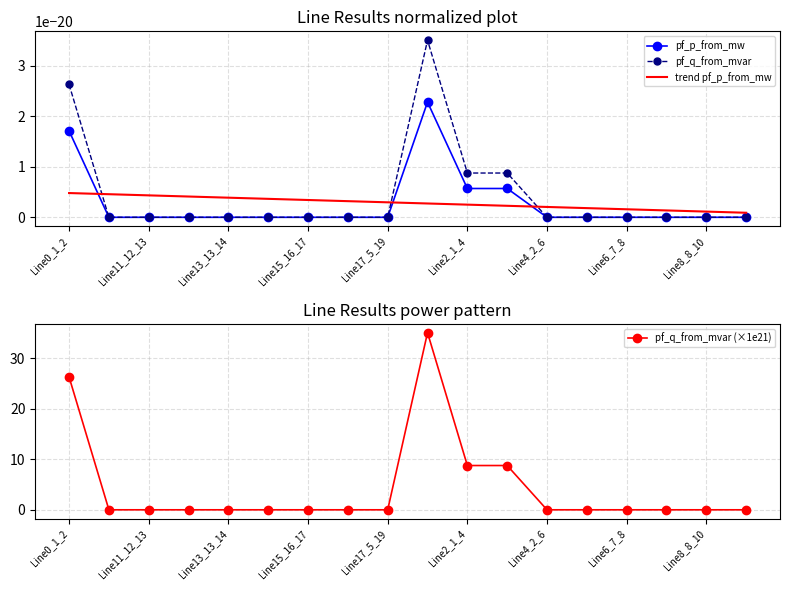

Is it true that pf_q_from_mvar (×1e21) equals 0.0 at Line13_13_14?

True